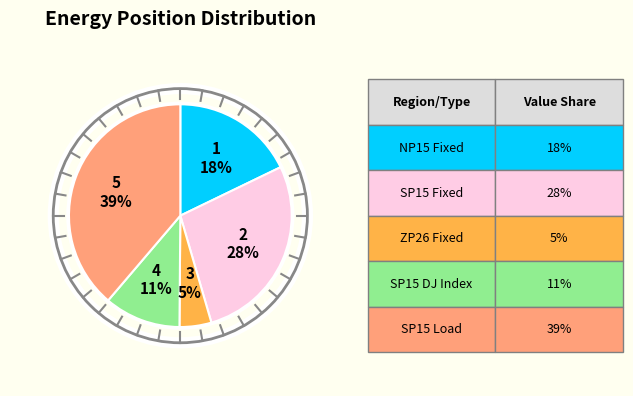

To the nearest percent, what is the difference between the largest and smallest slice percentages?

34%